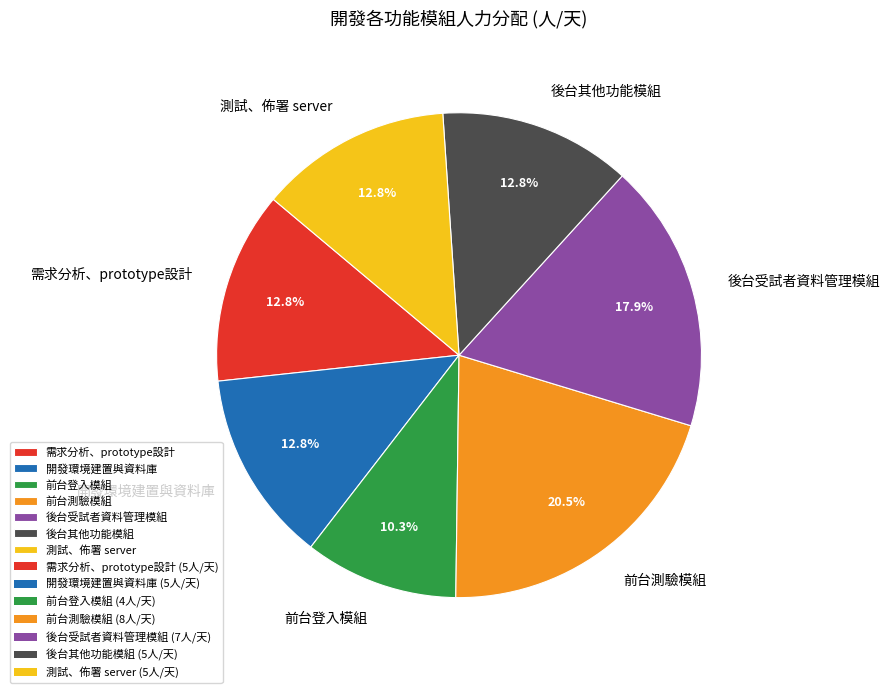

How much of the chart is everything except 開發環境建置與資料庫?

87.2%